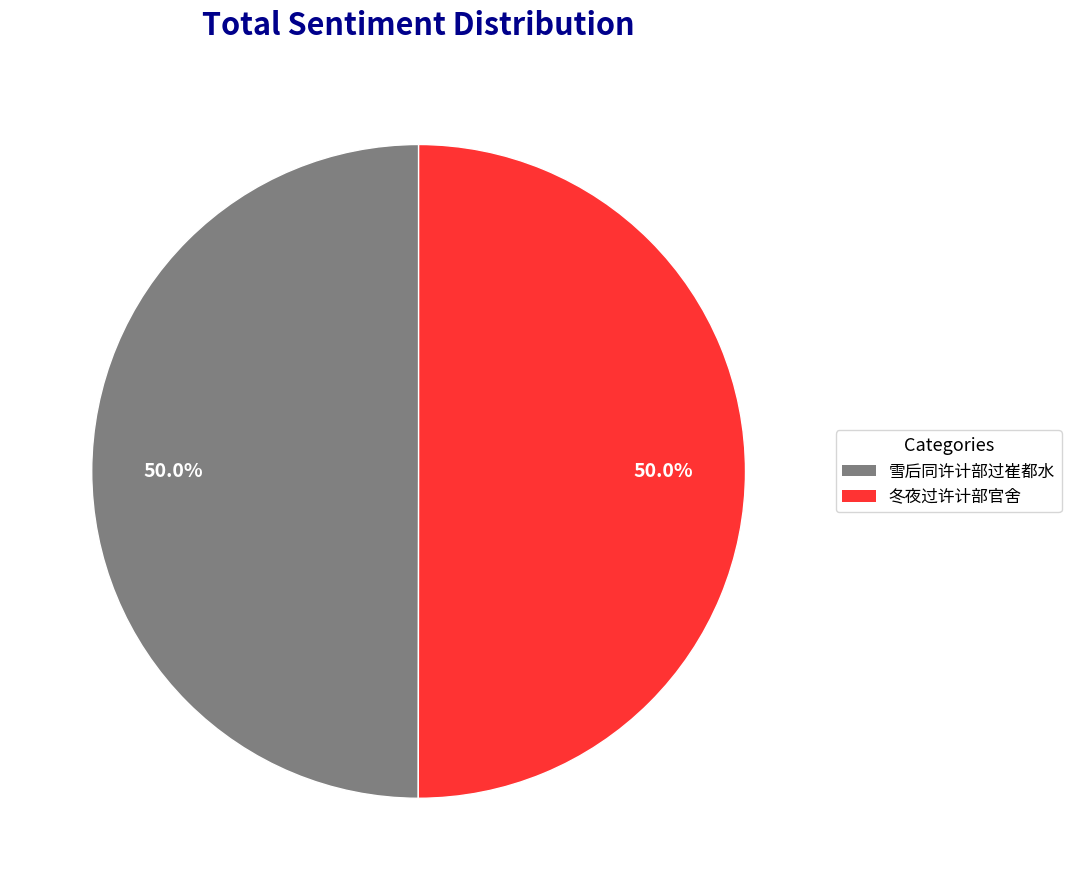

To the nearest percent, what is the average slice percentage?

50%